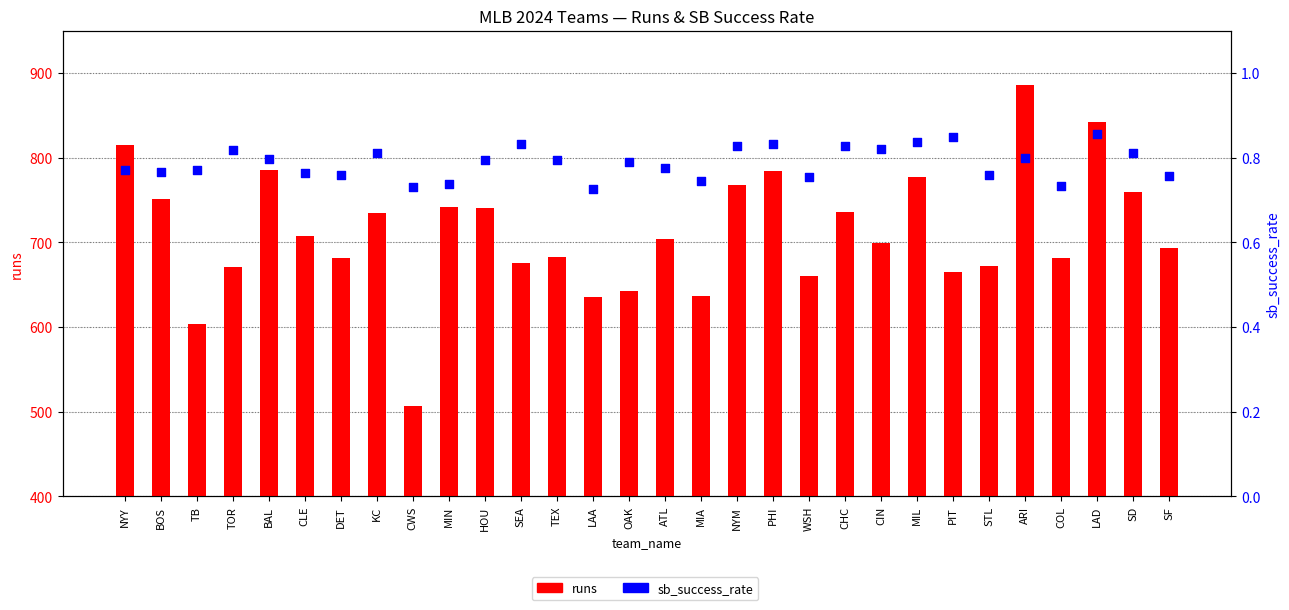

Is the value of runs at SF greater than the value of sb_success_rate at NYM?

Yes